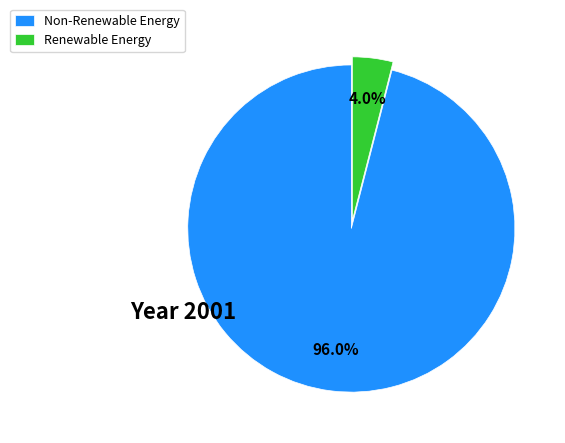

Rank the categories by value from lowest to highest.

Renewable Energy, Non-Renewable Energy